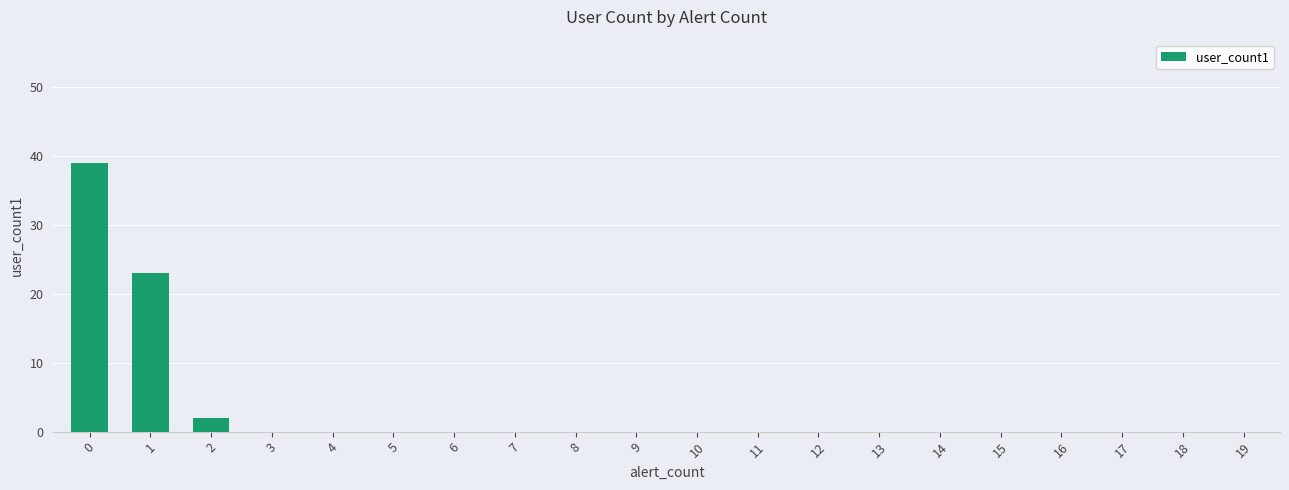

The chart shows a value of 26 at 10. True or false?

False